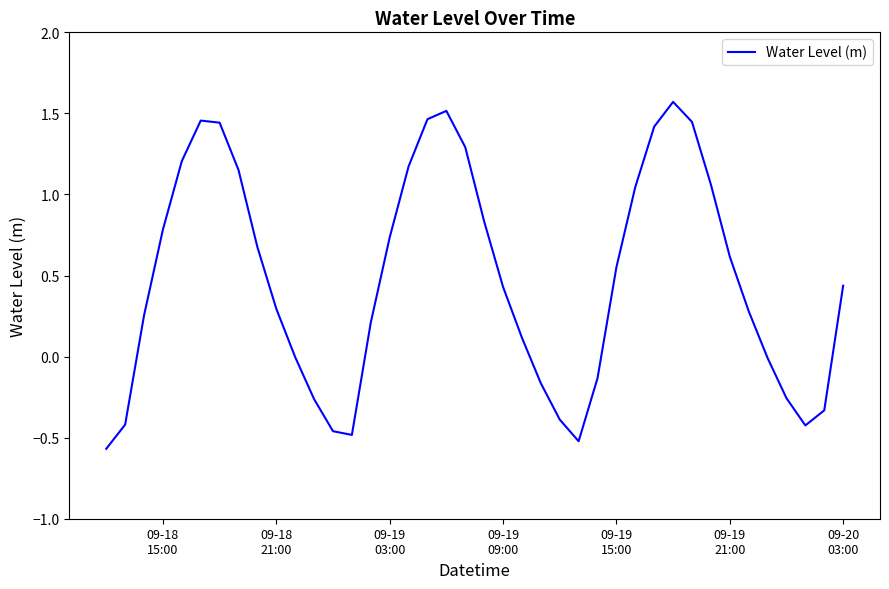

How many interior local peaks (higher than both neighbors) does the data have?

3